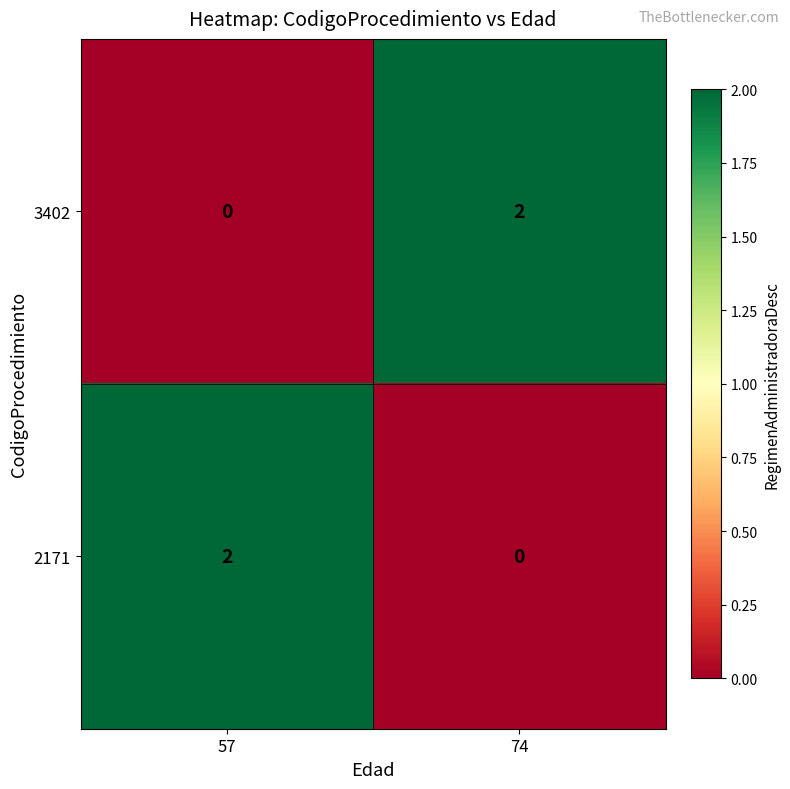

Rank the series at 74 from highest to lowest value.

3402, 2171